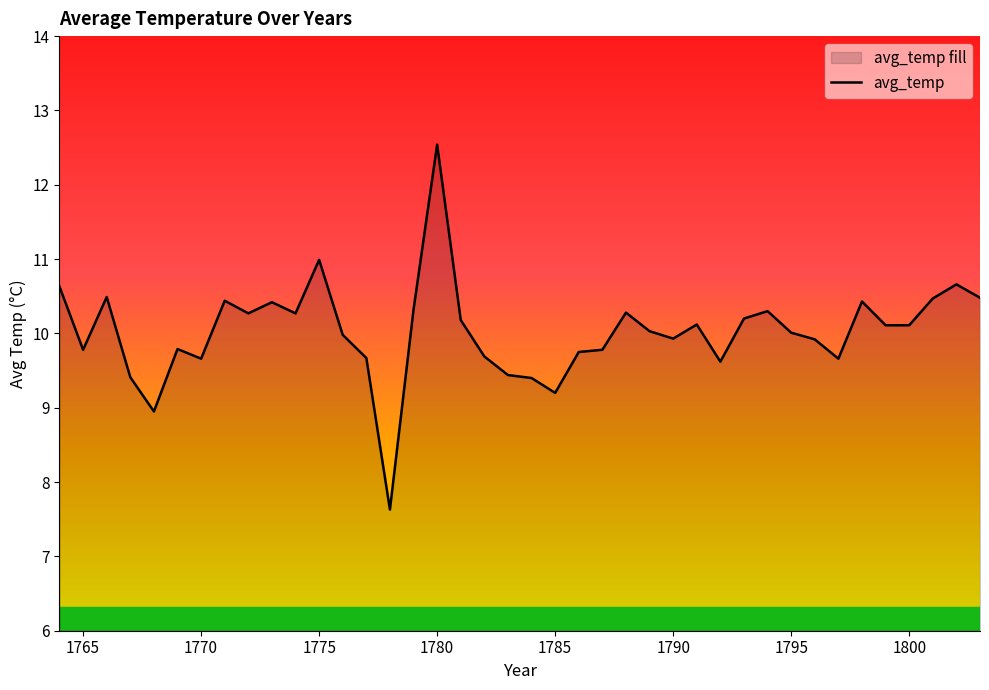

What is the minimum value shown in the chart?

7.6